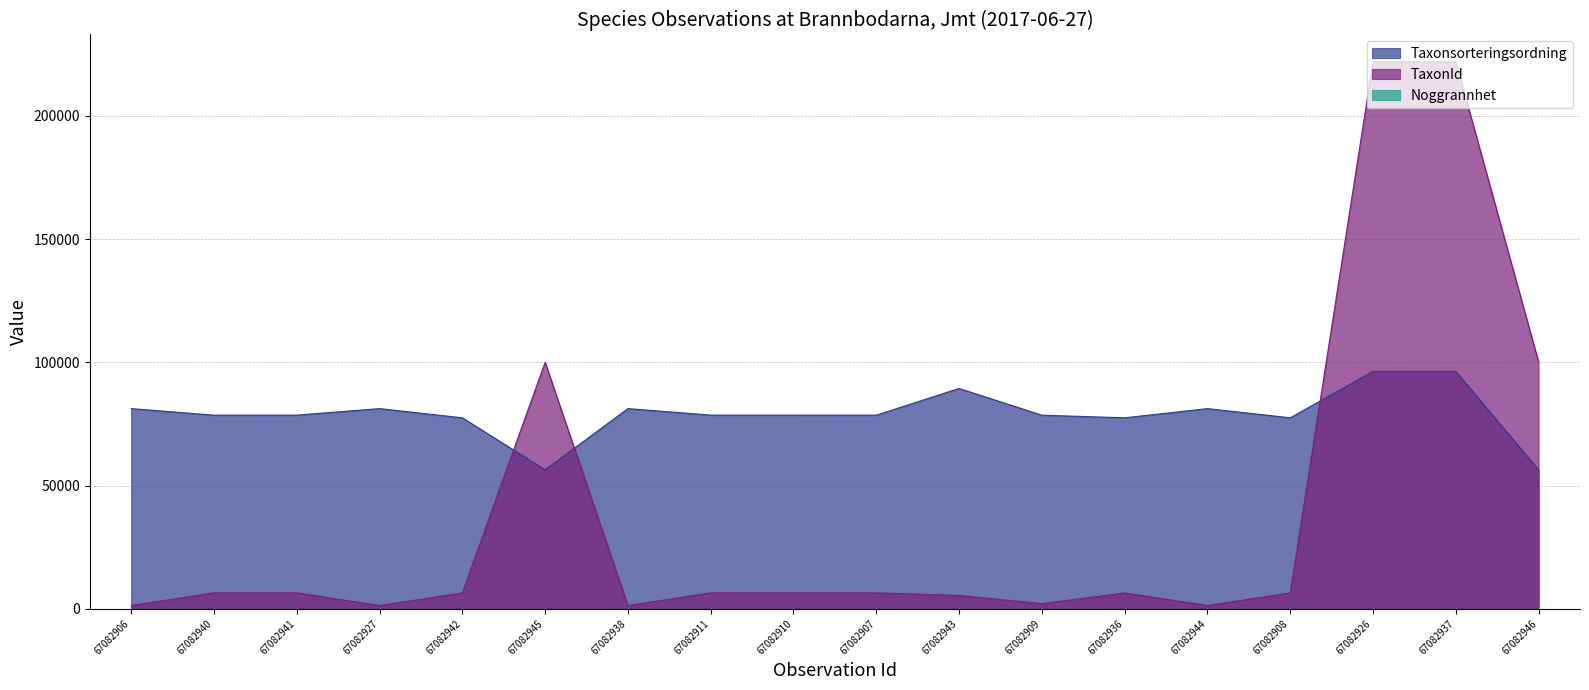

How many lines are shown in the chart?

3